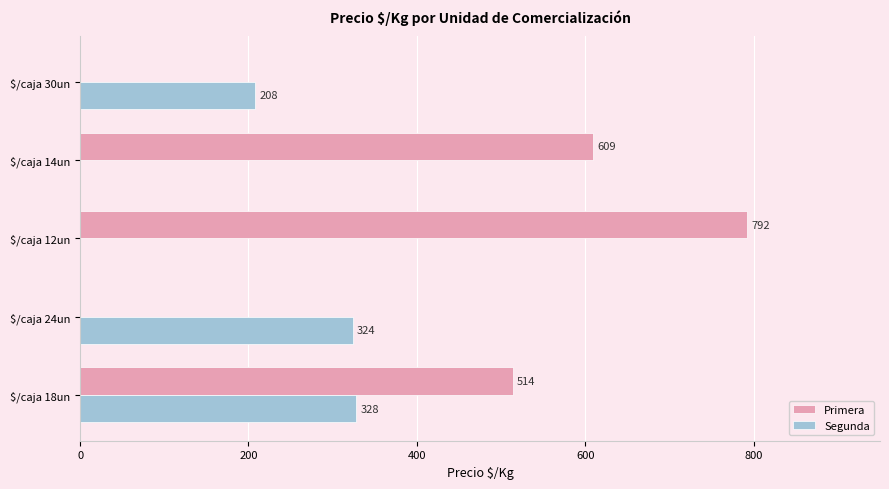

What is the sum of all Primera values?

1915.0